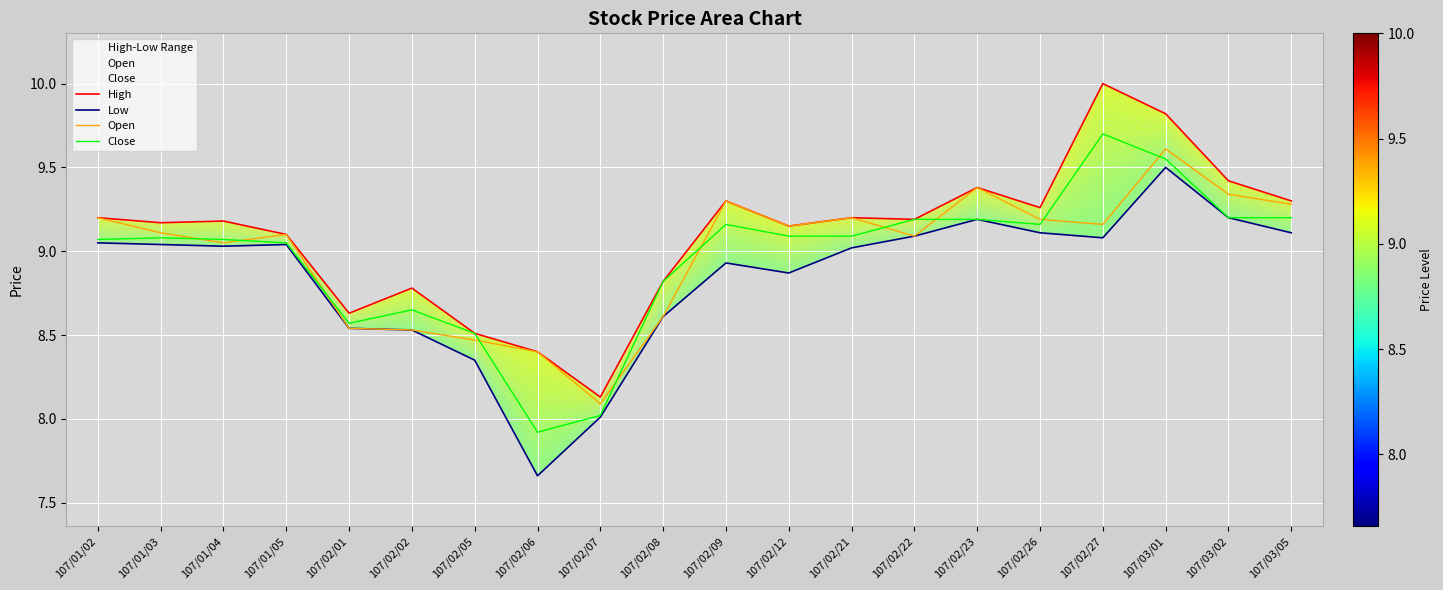

True or false: High has more than 2 interior local peaks.

True